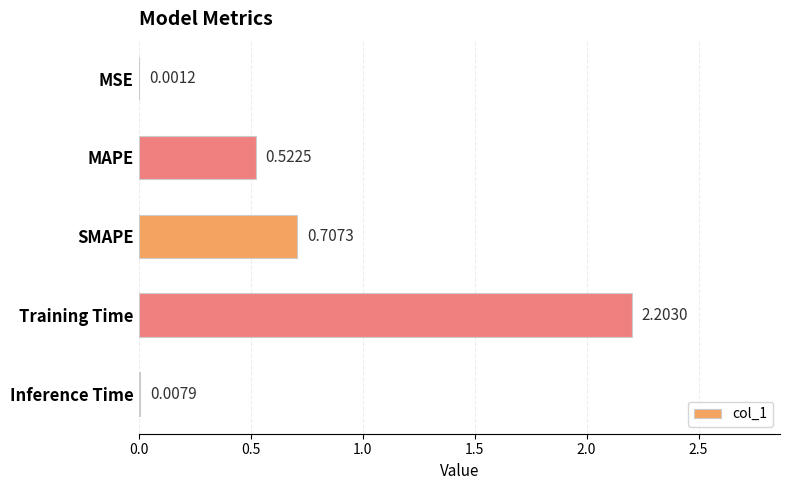

Are the bars horizontal?

Yes